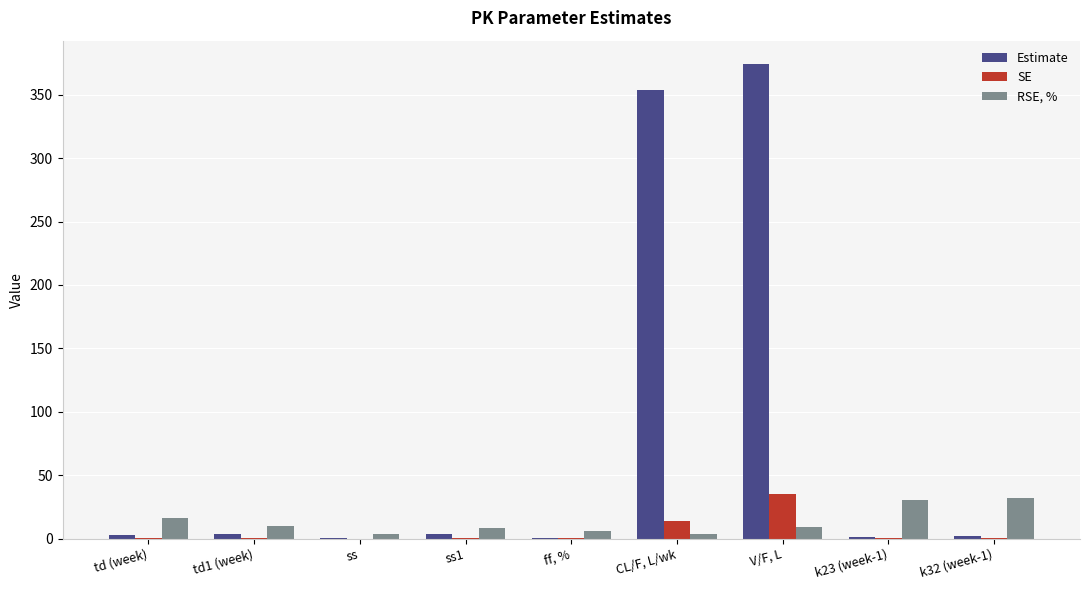

What is the sum of all RSE, % values?

118.5